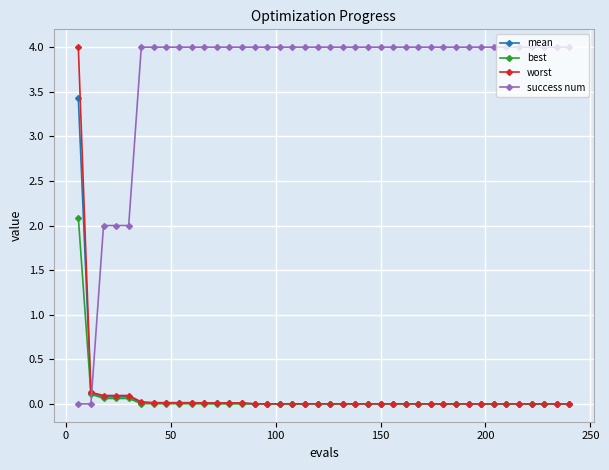

At how many categories does at least one series exceed 3?

36